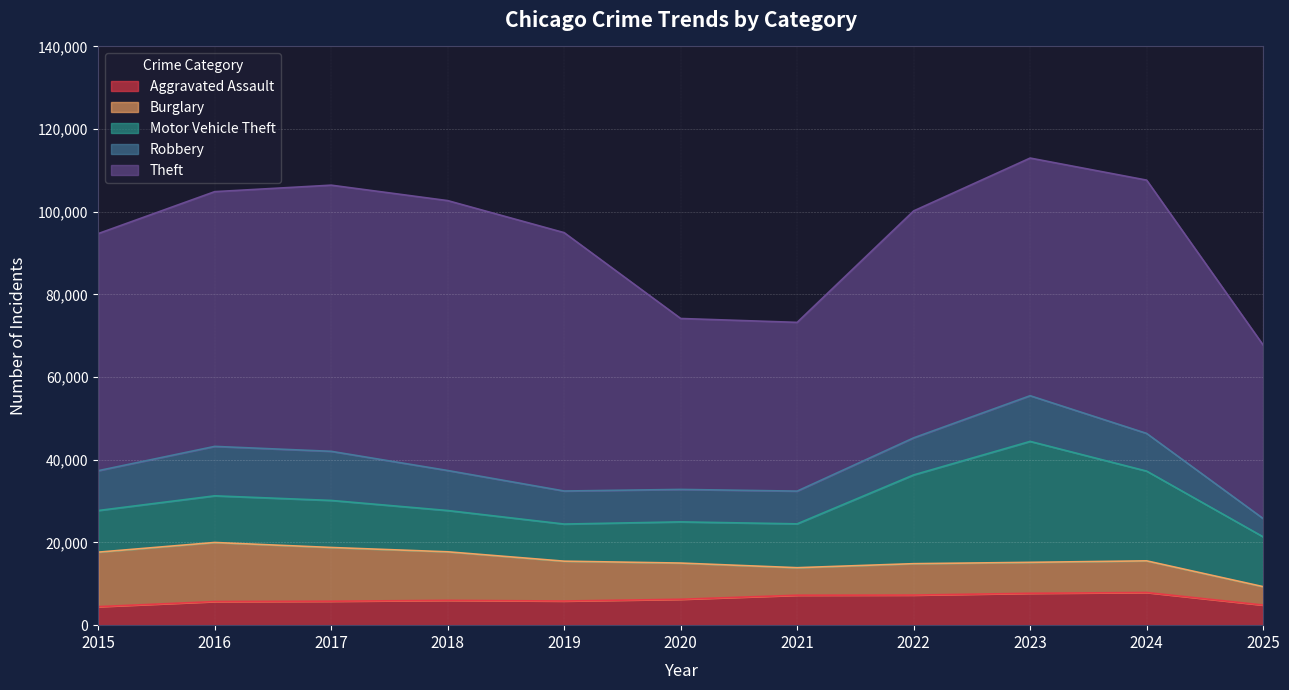

What is the average value of the Theft series?

55361